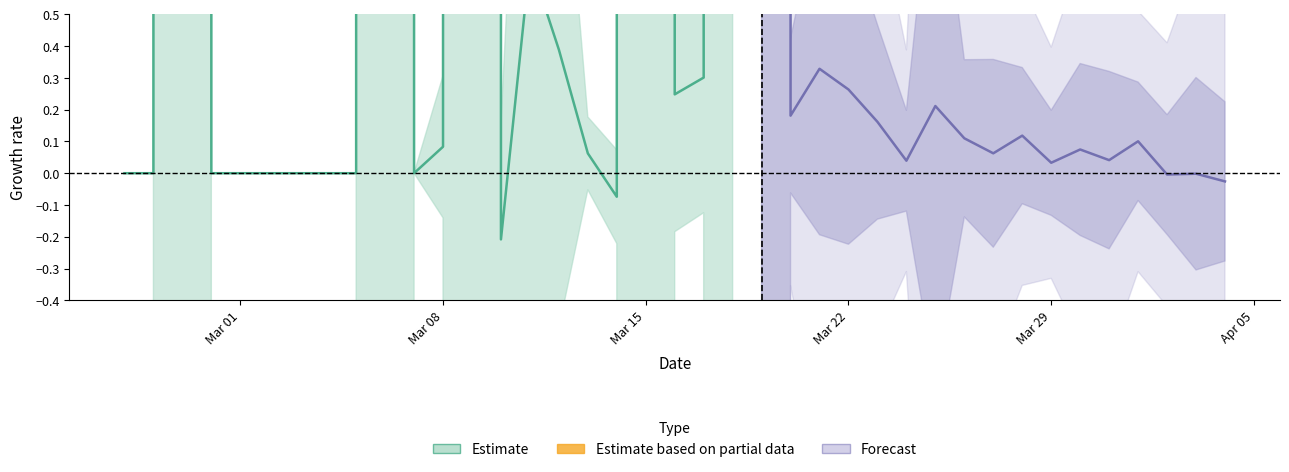

Does the chart have visible grid lines?

No